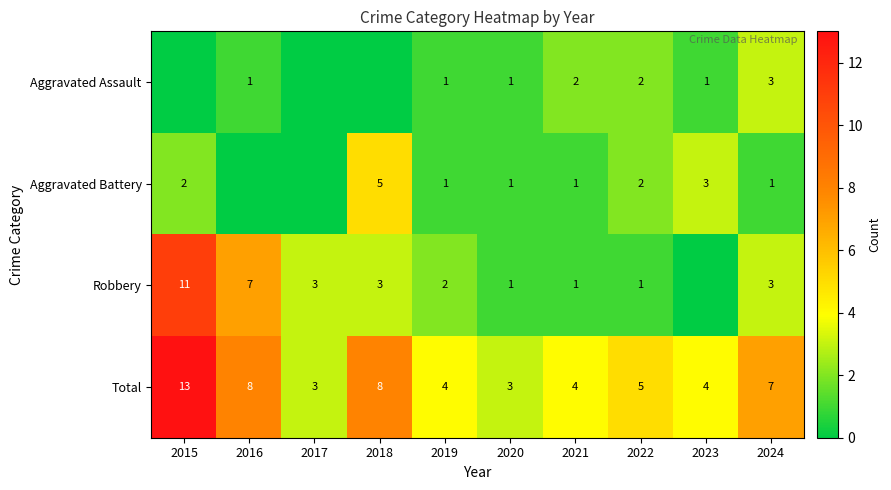

Which category has the highest value in the Total series?

2015